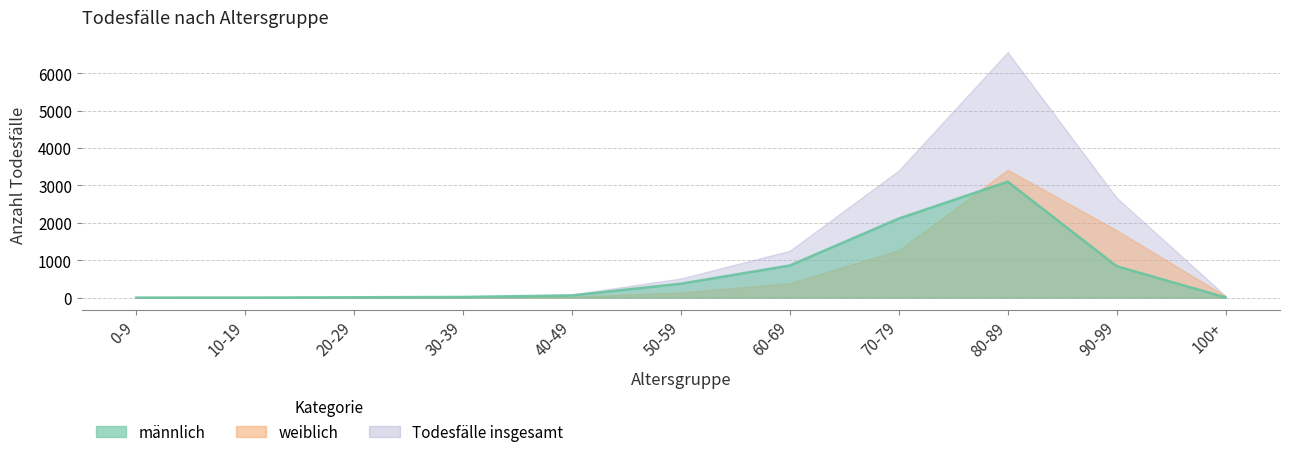

Reading left to right, transcribe all the data shown in this chart.

männlich: 0	1	9	18	59	373	860	2115	3102	841	6
weiblich: 2	1	4	9	26	139	387	1269	3420	1803	41
Todesfälle insgesamt: 2	2	13	27	85	513	1254	3401	6567	2673	47